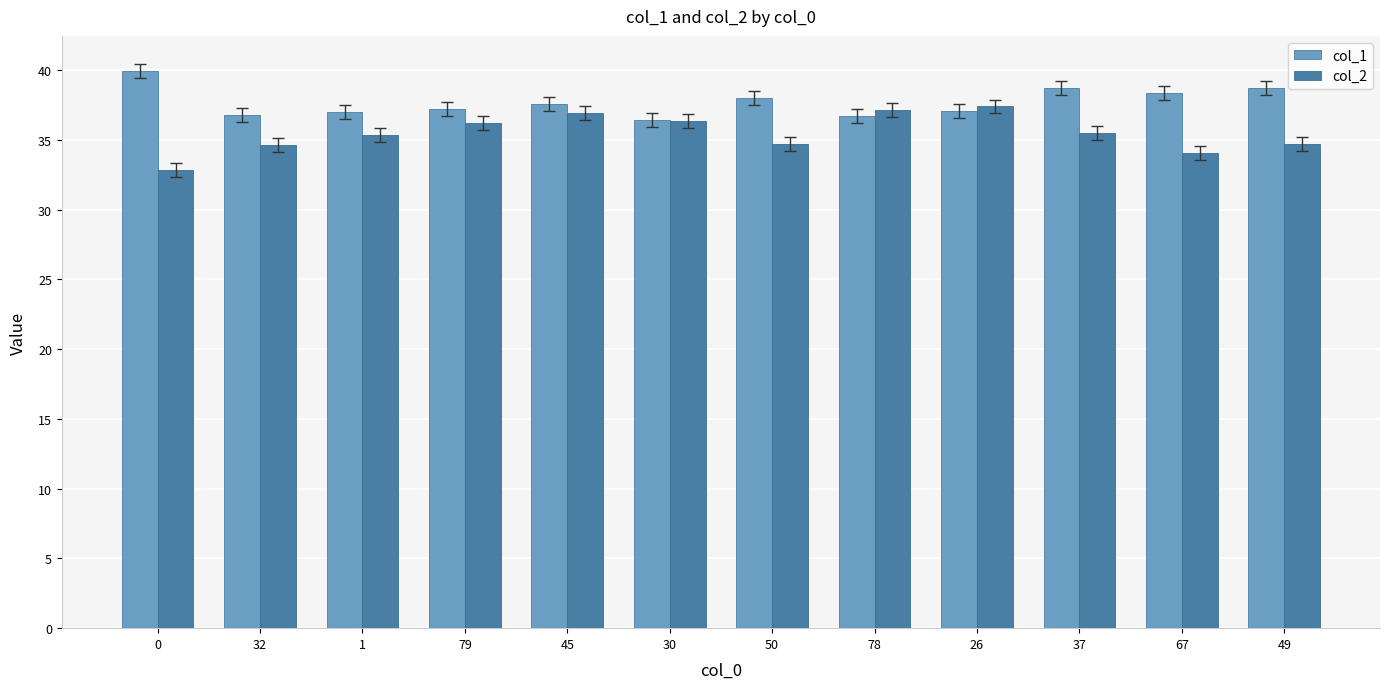

The col_2 series shows 36.2 at 79. True or false?

True